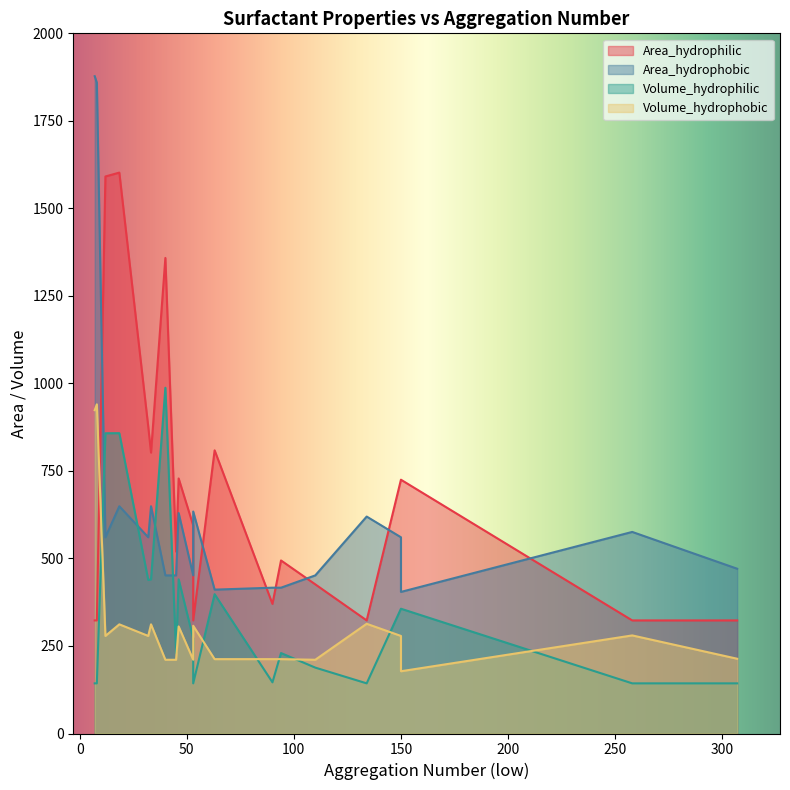

Is the value of Area_hydrophobic at Brij 30 greater than the value of Volume_hydrophobic at Triton-X-45?

Yes